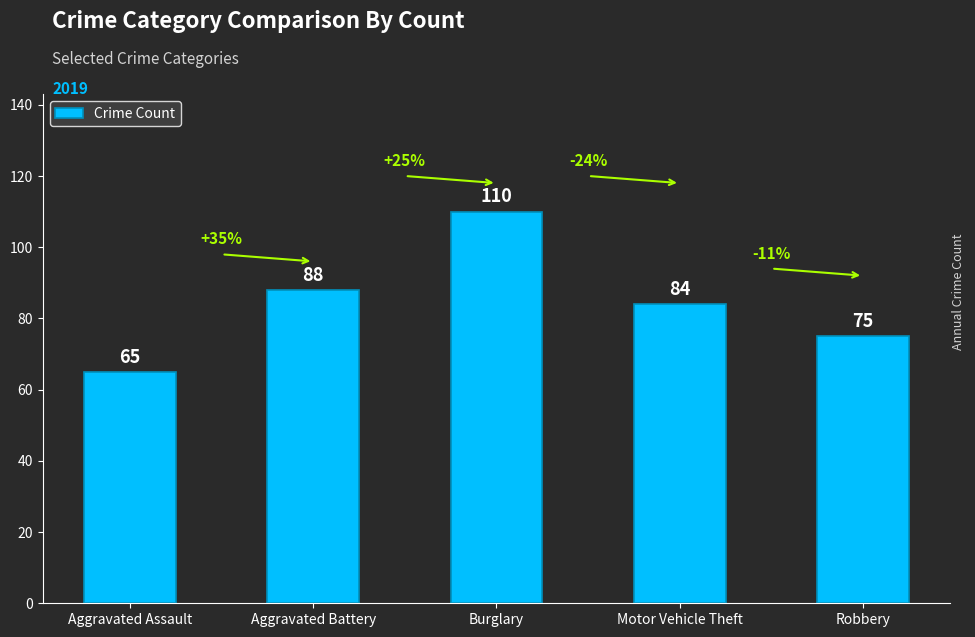

How many data points does each series have?

5